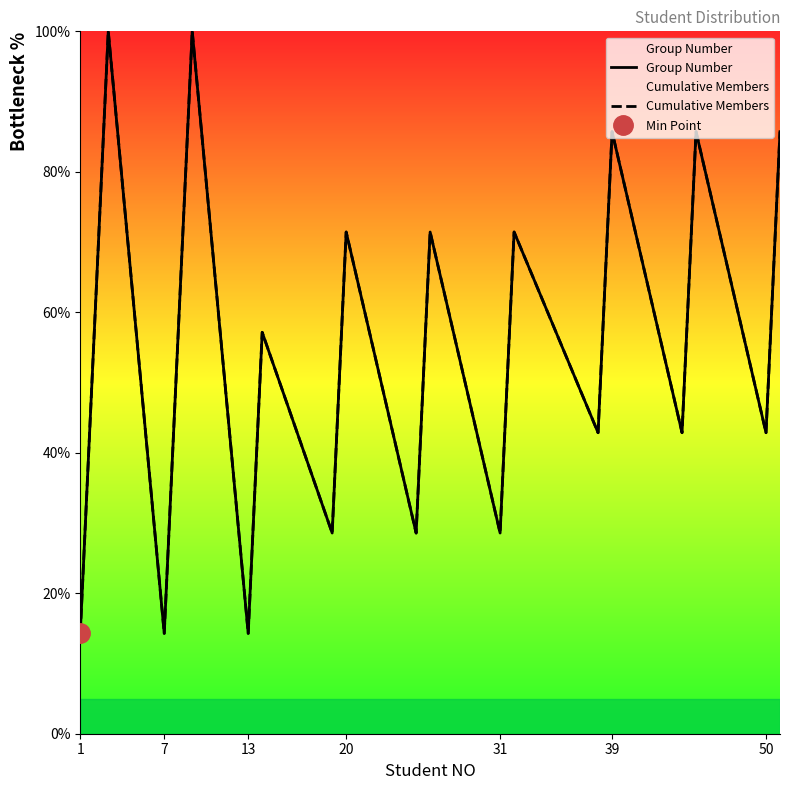

Rank the series at 20 from highest to lowest value.

Group Number, Cumulative Members